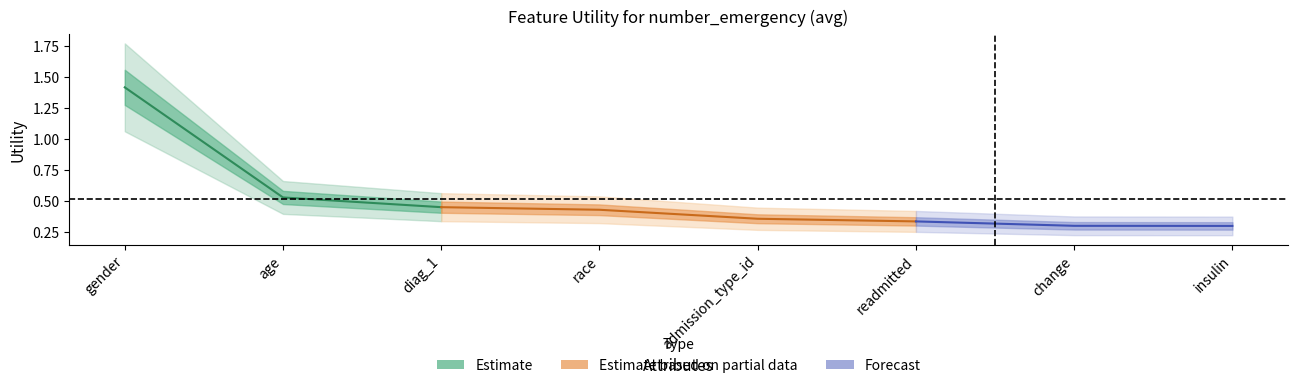

Does the chart have visible grid lines?

No